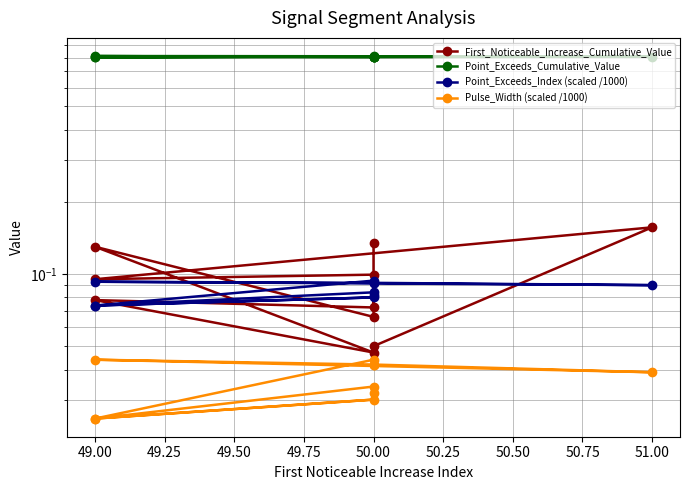

How many data points does each series have?

10